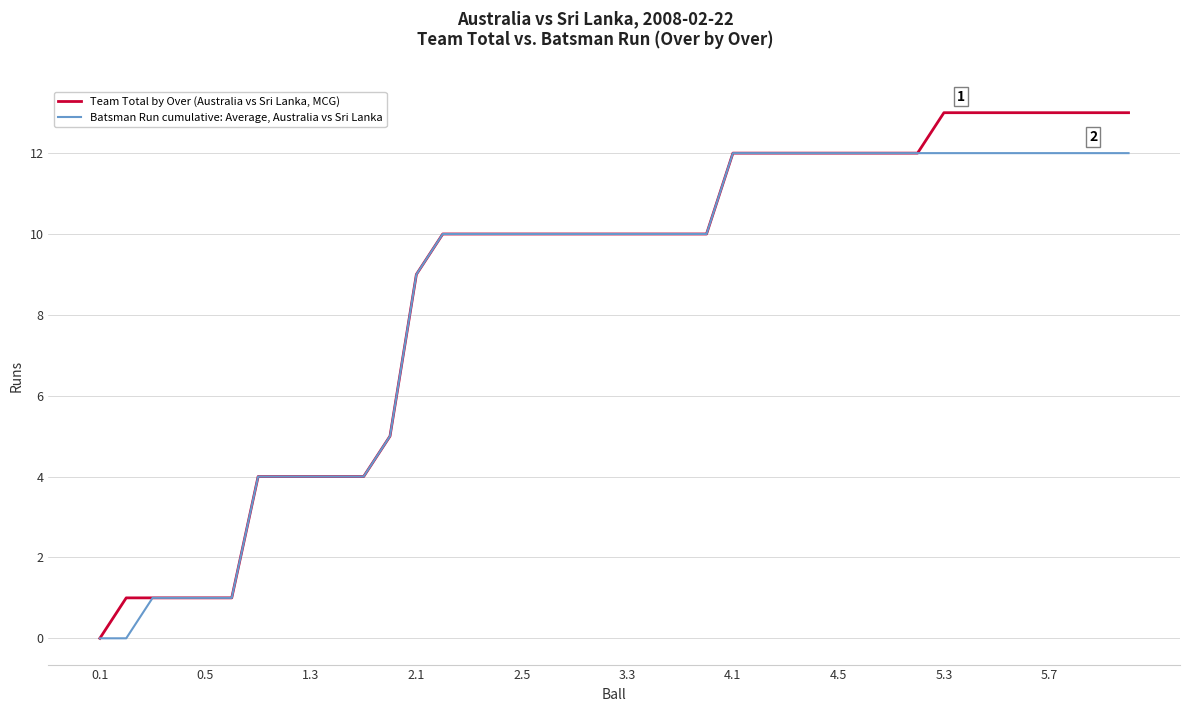

Rank the series by their average value, from highest to lowest.

Team Total by Over (Australia vs Sri Lanka, MCG), Batsman Run cumulative: Average, Australia vs Sri Lanka